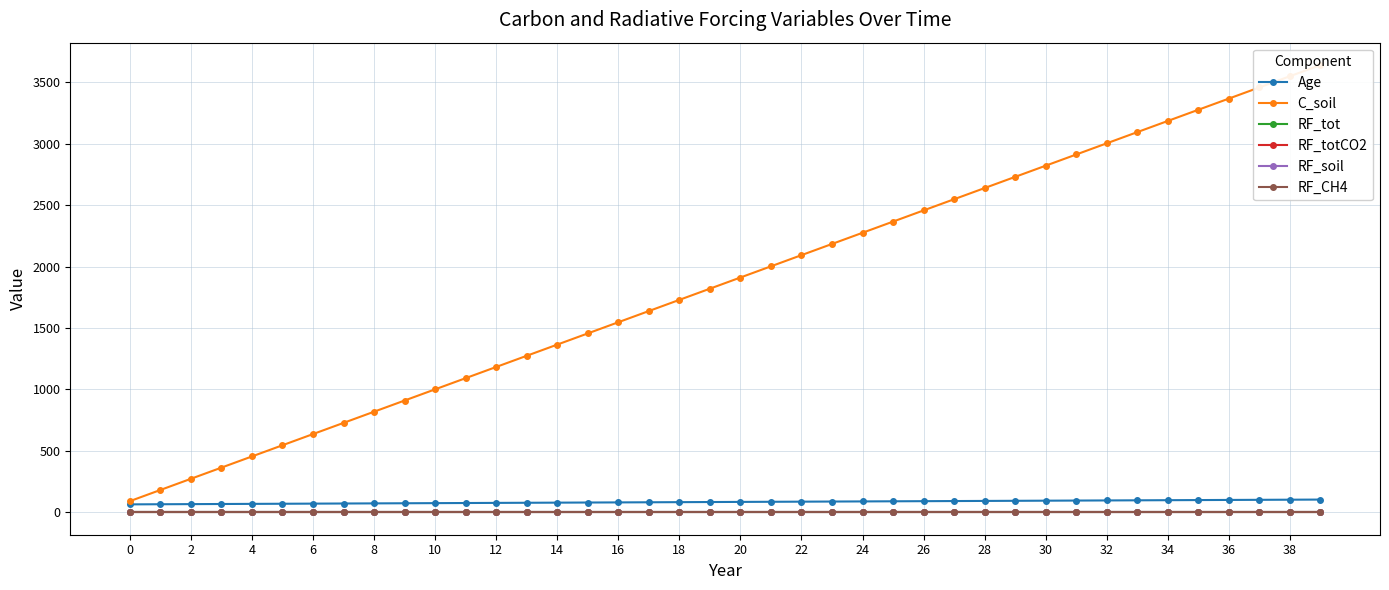

Reading left to right, what are all the values shown in this chart?

Age: 65.0	66.0	67.0	68.0	69.0	70.0	71.0	72.0	73.0	74.0	75.0	76.0	77.0	78.0	79.0	80.0	81.0	82.0	83.0	84.0	85.0	86.0	87.0	88.0	89.0	90.0	91.0	92.0	93.0	94.0	95.0	96.0	97.0	98.0	99.0	100.0	101.0	102.0	103.0	104.0
C_soil: 91.0	182.0	273.0	364.0	455.0	546.0	637.0	728.0	819.0	910.0	1001.0	1092.0	1183.0	1274.0	1365.0	1456.0	1547.0	1638.0	1729.0	1820.0	1911.0	2002.0	2093.0	2184.0	2275.0	2366.0	2457.0	2548.0	2639.0	2730.0	2821.0	2912.0	3003.0	3094.0	3185.0	3276.0	3367.0	3458.0	3549.0	3640.0
RF_tot: -0.0	-0.0	-0.0	-0.0	-0.0	-0.0	-0.0	-0.0	-0.0	-0.0	-0.0	-0.0	-0.0	-0.0	-0.0	-0.0	-0.0	-0.0	-0.0	-0.0	-0.0	-0.0	-0.0	-0.0	-0.0	-0.0	-0.0	-0.0	-0.0	-0.0	-0.0	-0.0	-0.0	-0.0	-0.0	-0.0	-0.0	-0.0	-0.0	-0.0
RF_totCO2: -0.0	-0.0	-0.0	-0.0	-0.0	-0.0	-0.0	-0.0	-0.0	-0.0	-0.0	-0.0	-0.0	-0.0	-0.0	-0.0	-0.0	-0.0	-0.0	-0.0	-0.0	-0.0	-0.0	-0.0	-0.0	-0.0	-0.0	-0.0	-0.0	-0.0	-0.0	-0.0	-0.0	-0.0	-0.0	-0.0	-0.0	-0.0	-0.0	-0.0
RF_soil: -0.0	-0.0	-0.0	-0.0	-0.0	-0.0	-0.0	-0.0	-0.0	-0.0	-0.0	-0.0	-0.0	-0.0	-0.0	-0.0	-0.0	-0.0	-0.0	-0.0	-0.0	-0.0	-0.0	-0.0	-0.0	-0.0	-0.0	-0.0	-0.0	-0.0	-0.0	-0.0	-0.0	-0.0	-0.0	-0.0	-0.0	-0.0	-0.0	-0.0
RF_CH4: 0.0	0.0	0.0	0.0	0.0	0.0	0.0	0.0	0.0	0.0	0.0	0.0	0.0	0.0	0.0	0.0	0.0	0.0	0.0	0.0	0.0	0.0	0.0	0.0	0.0	0.0	0.0	0.0	0.0	0.0	0.0	0.0	0.0	0.0	0.0	0.0	0.0	0.0	0.0	0.0